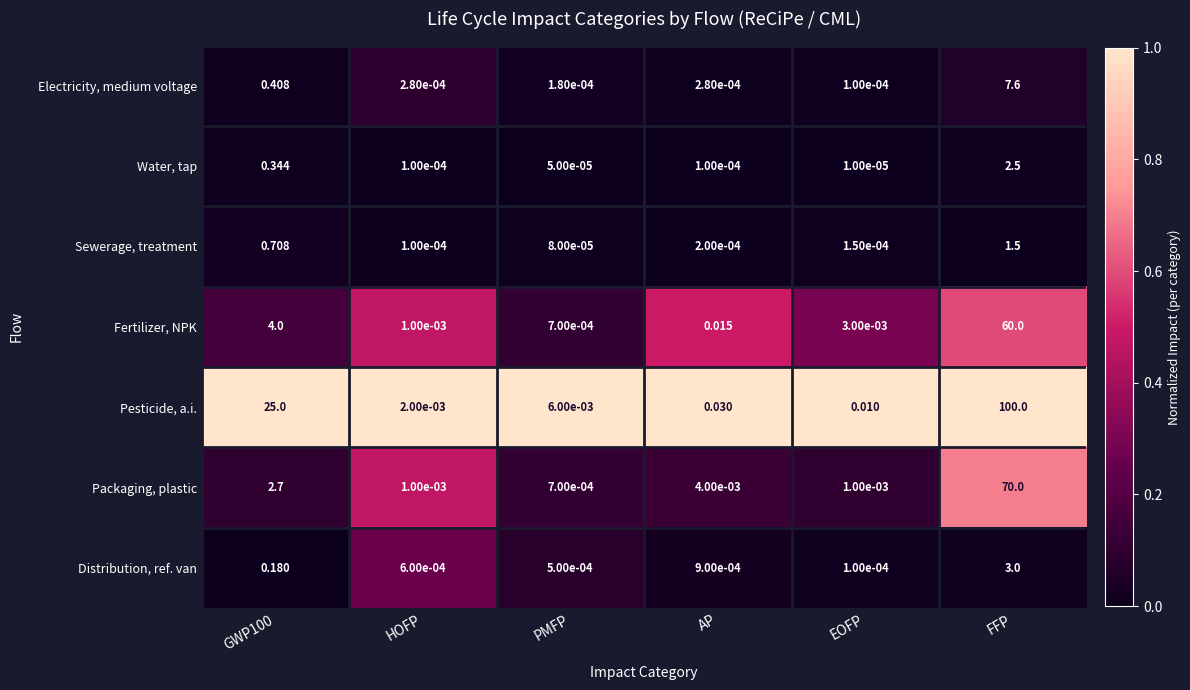

Which series changed the most between GWP100 and EOFP?

Pesticide, a.i.